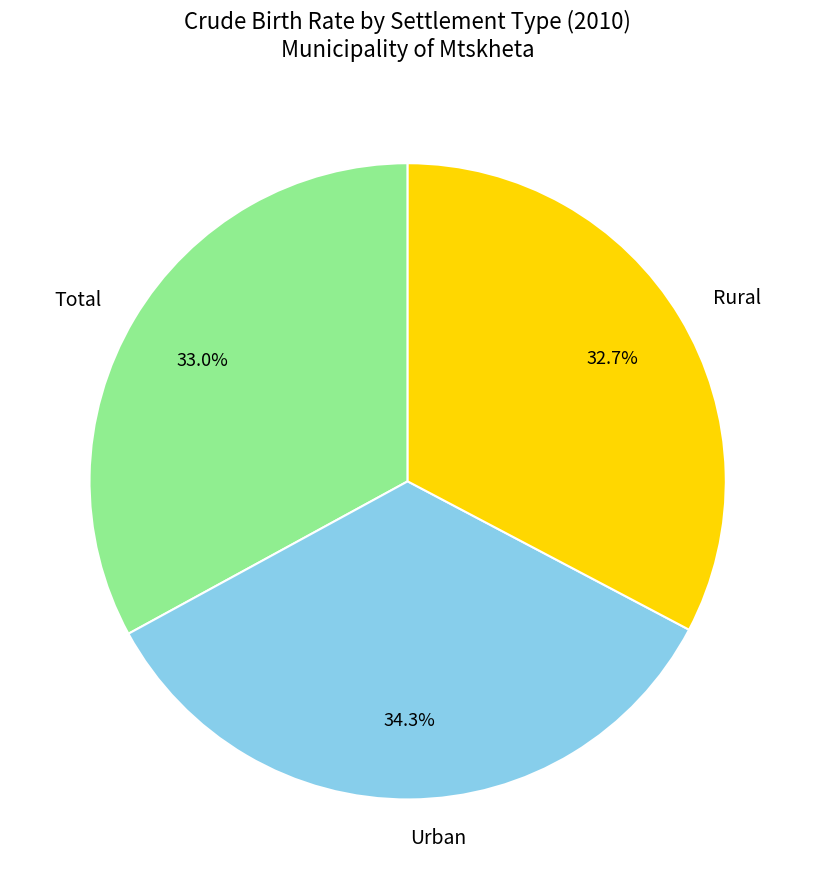

True or false: Urban accounts for 34% of the total.

True